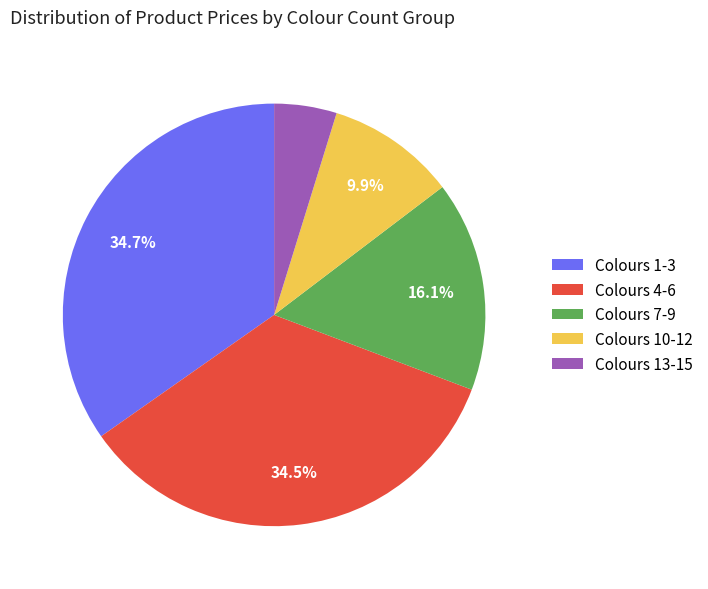

What is the total percentage of Colours 10-12 and Colours 7-9?

26.0%